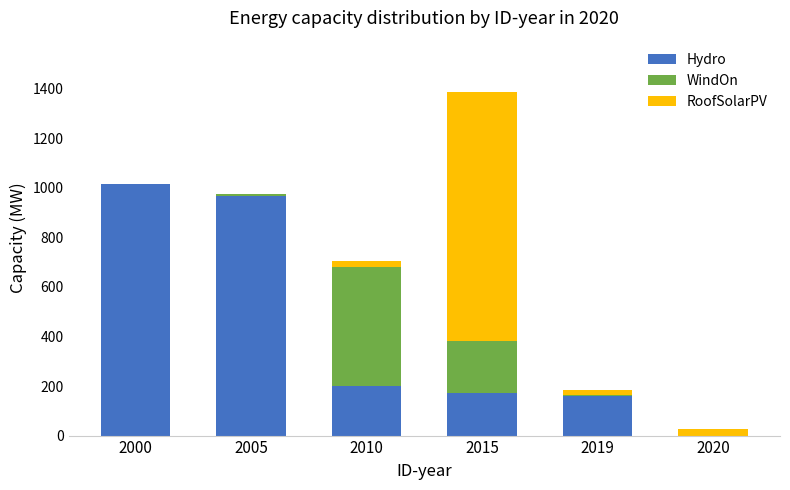

What is the maximum value for Hydro?

1016.0